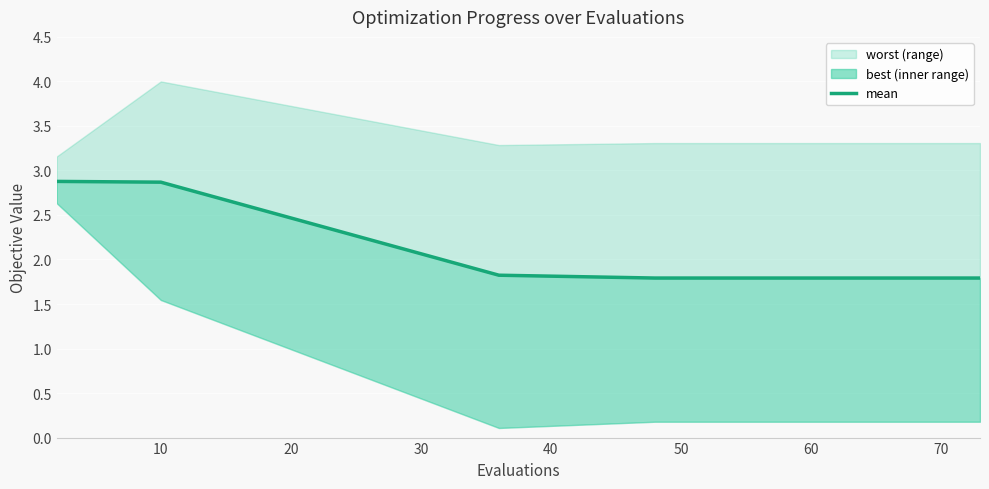

True or false: there are more than 2 points higher than both neighbors.

False